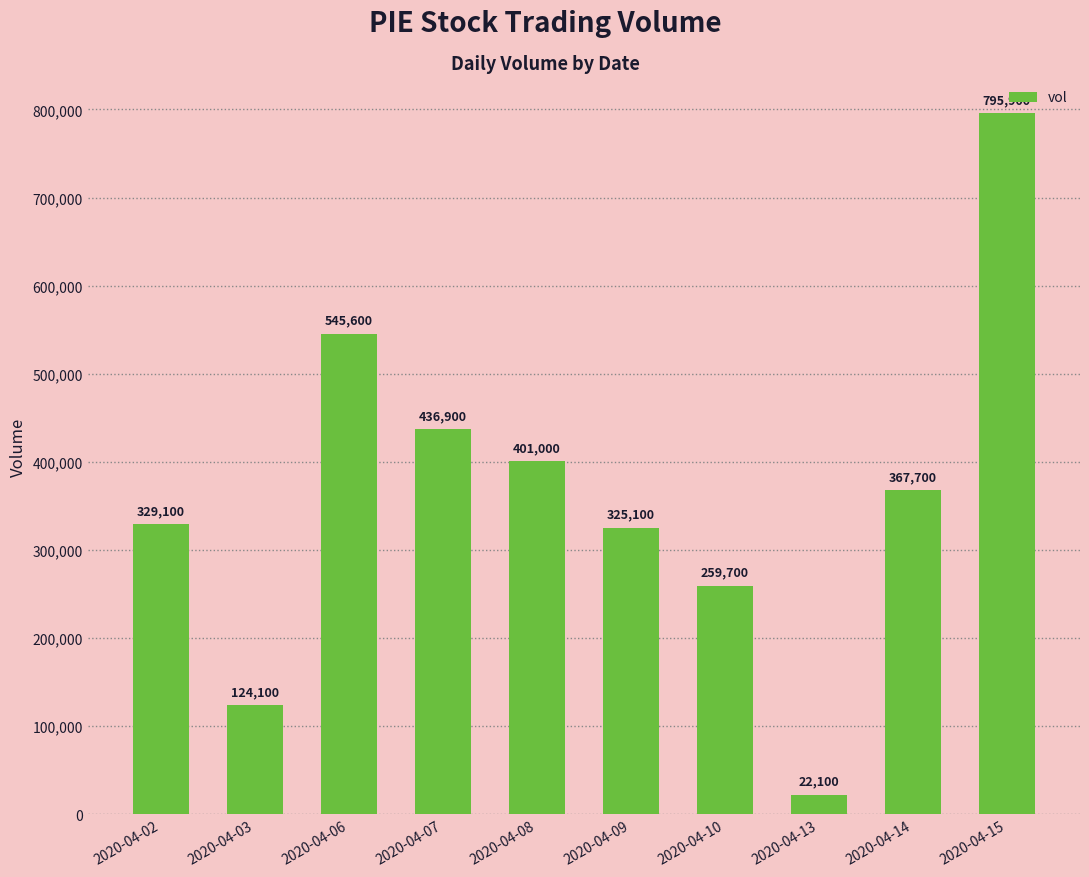

Reading left to right, list all the values displayed in this chart.

2020-04-02=329100	2020-04-03=124100	2020-04-06=545600	2020-04-07=436900	2020-04-08=401000	2020-04-09=325100	2020-04-10=259700	2020-04-13=22100	2020-04-14=367700	2020-04-15=795900